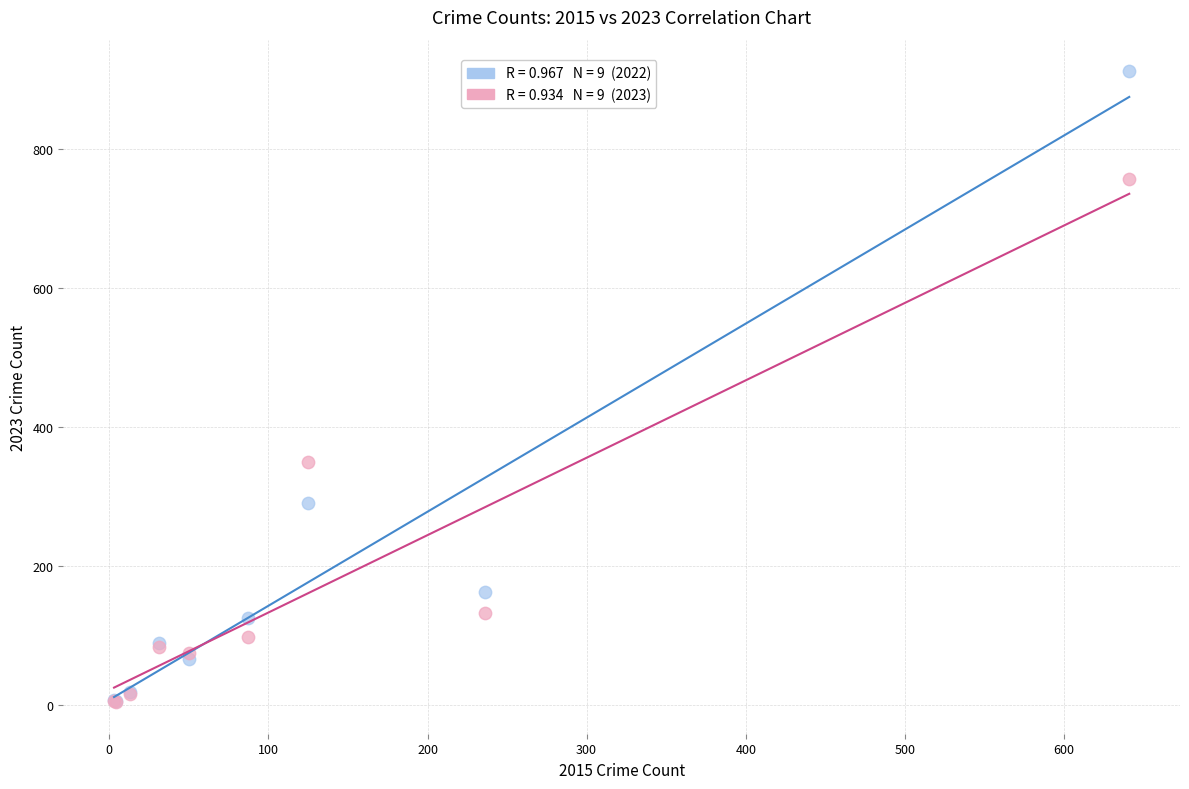

Across all series, what Y value is closest to 458?

349